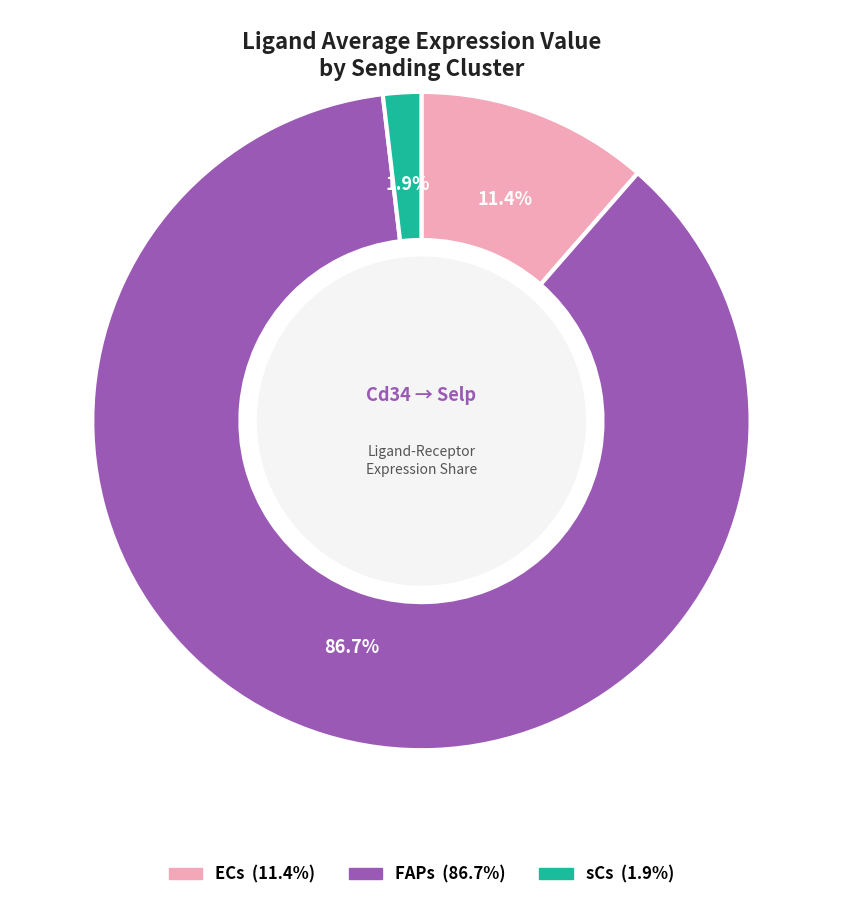

Which slice is the largest?

FAPs